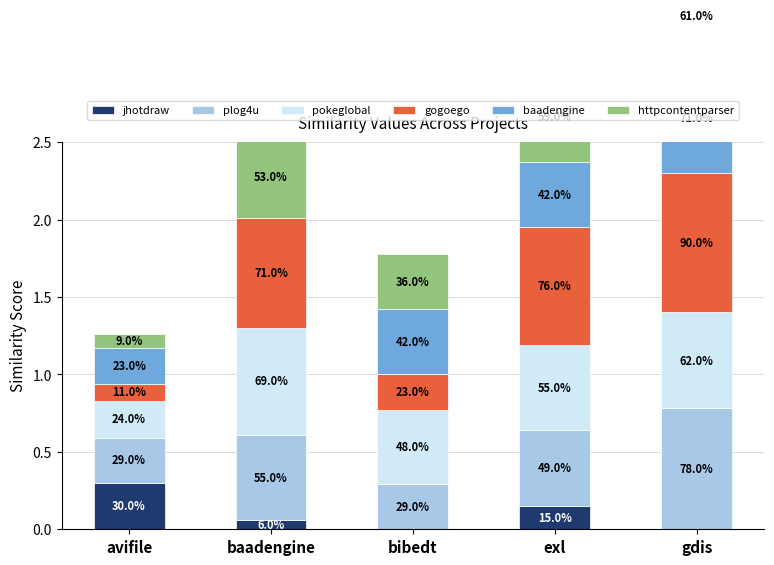

What is the sum of the jhotdraw values at gdis and baadengine?

0.1